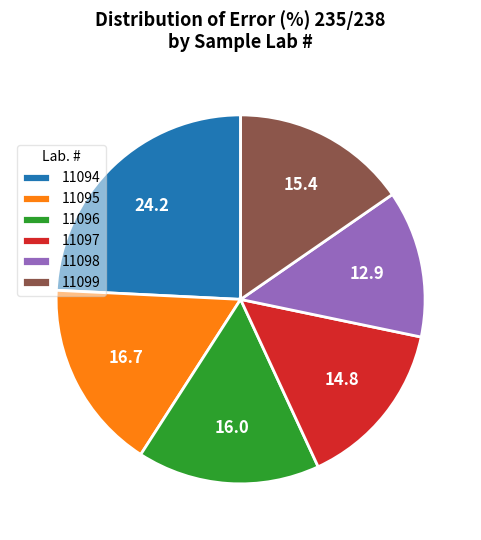

Do 11097 and 11095 together represent more than half of the pie?

No